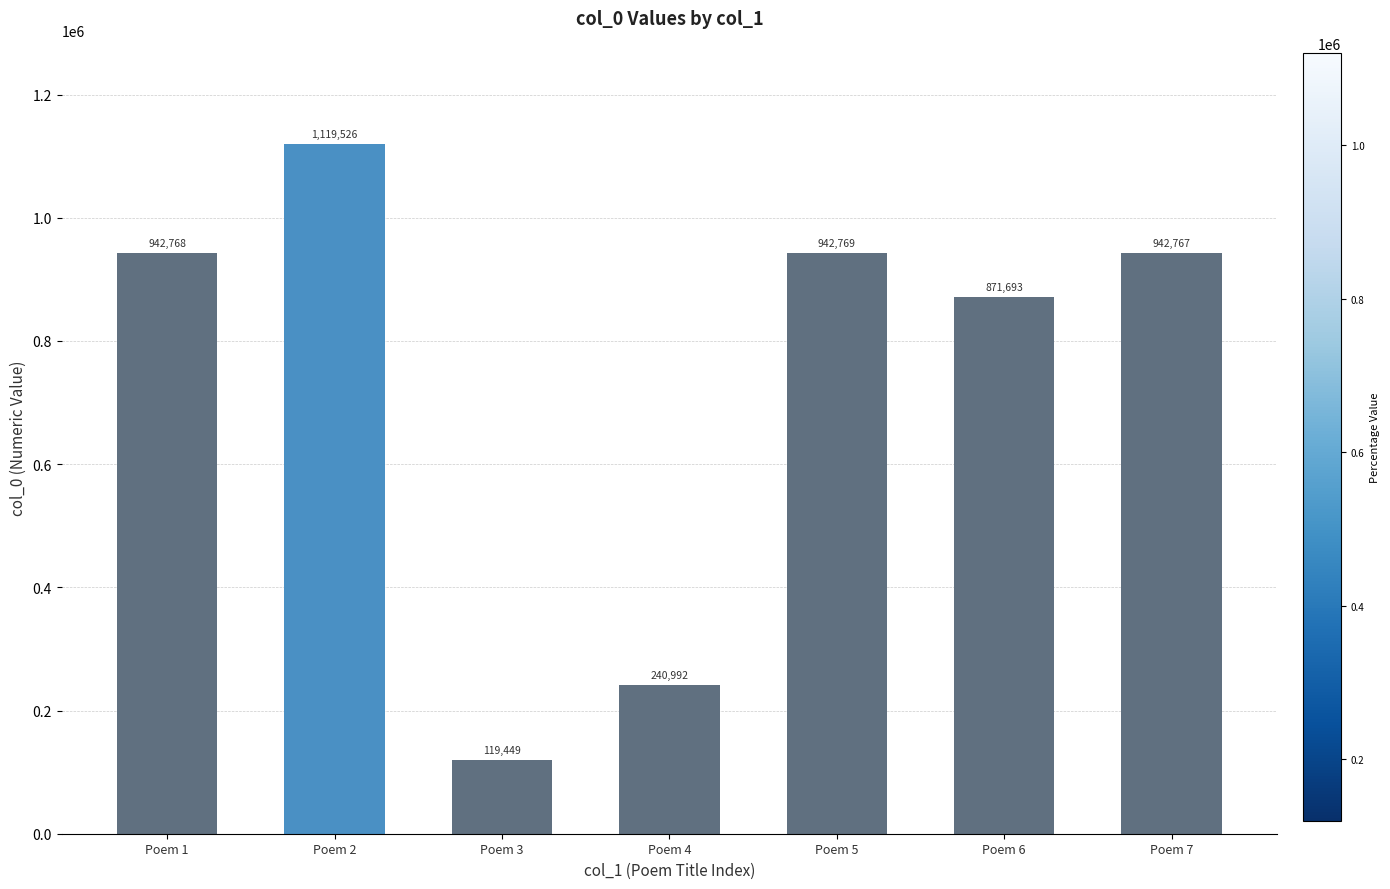

Rank the categories by value from highest to lowest.

Poem 2, Poem 5, Poem 1, Poem 7, Poem 6, Poem 4, Poem 3